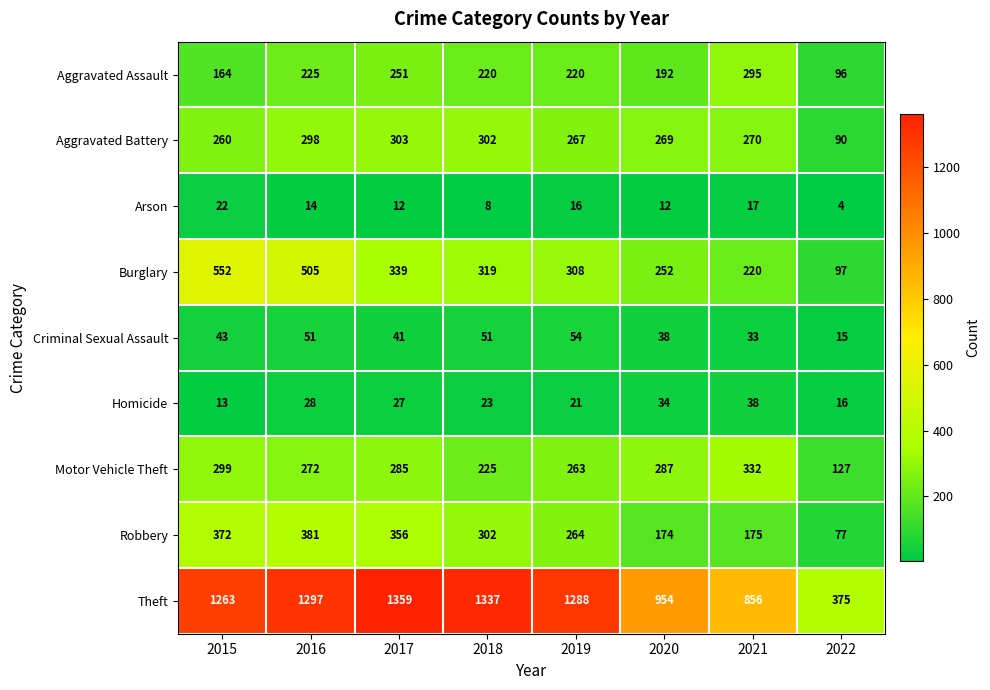

At which category is the sum across all series the highest?

2016